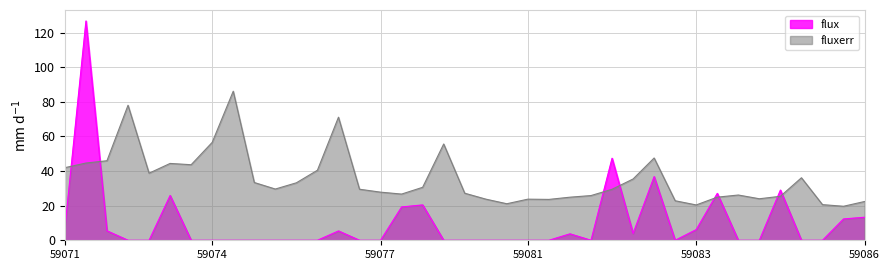

Which has a higher value, 32 or 13?

13